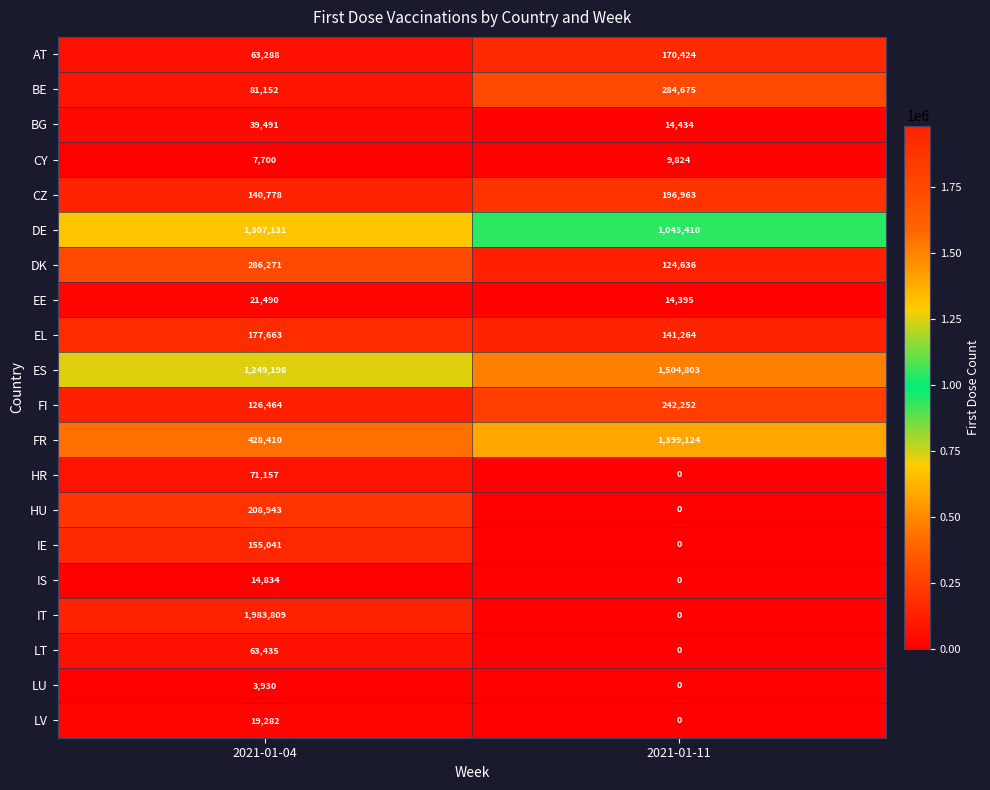

List the labels in order of EL value, largest first.

2021-01-04, 2021-01-11